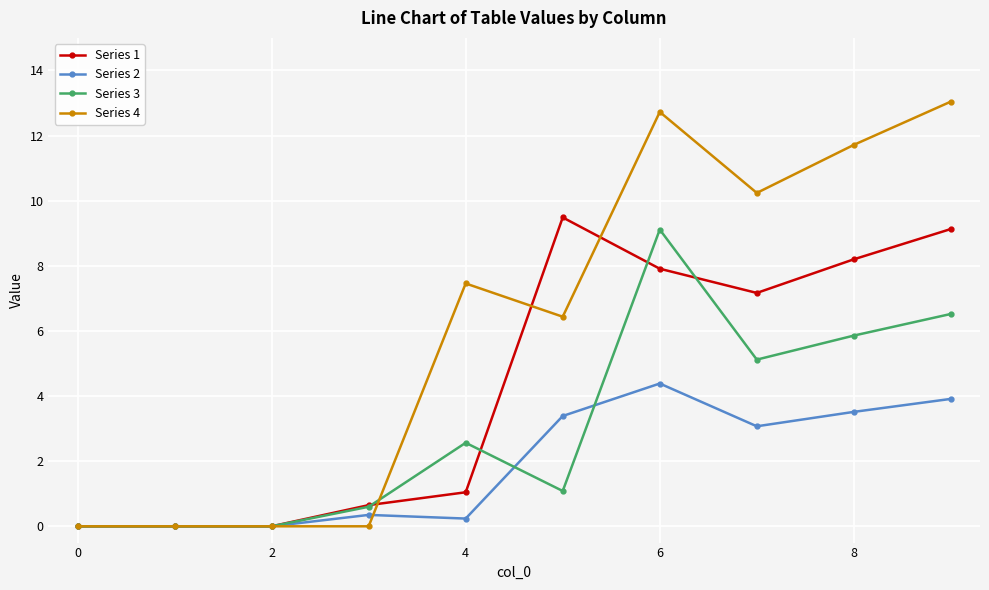

Which series has the largest total across all categories?

Series 4